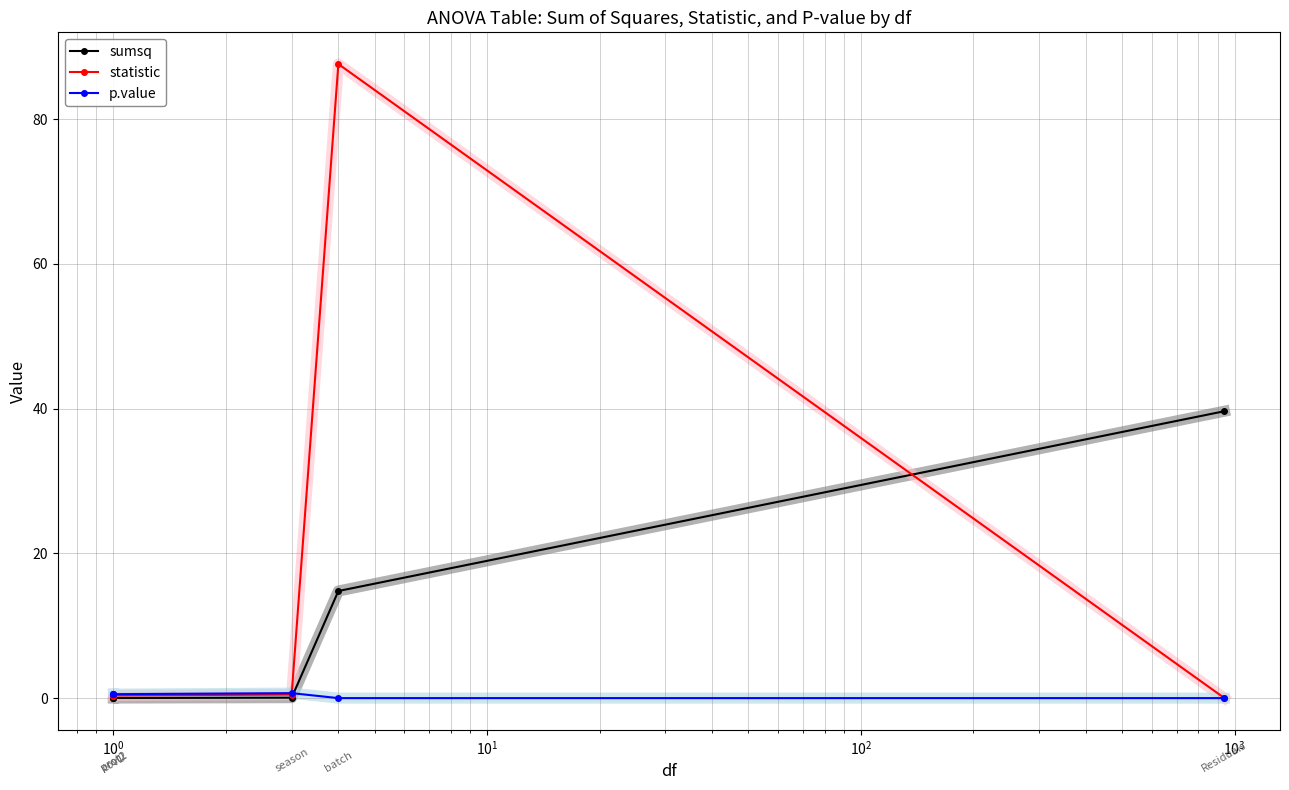

At how many categories does at least one series exceed 0?

6